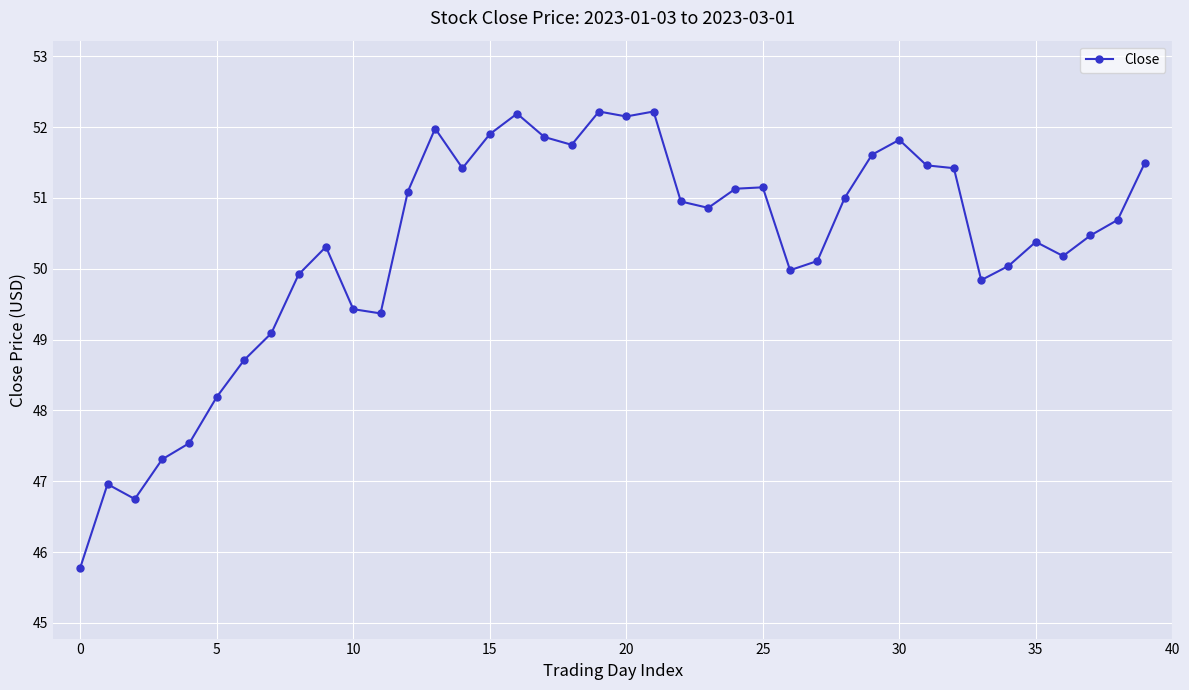

What is the value of the 17th point from the left?

52.2